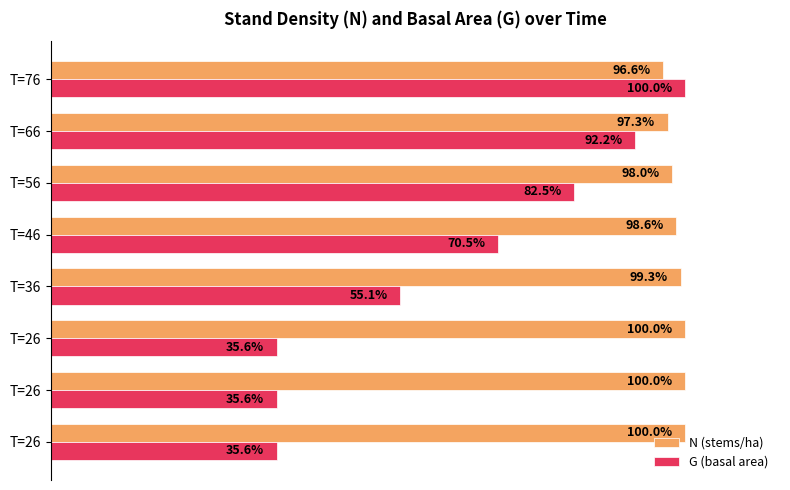

What are all the series names shown in the legend?

N (stems/ha), G (basal area)